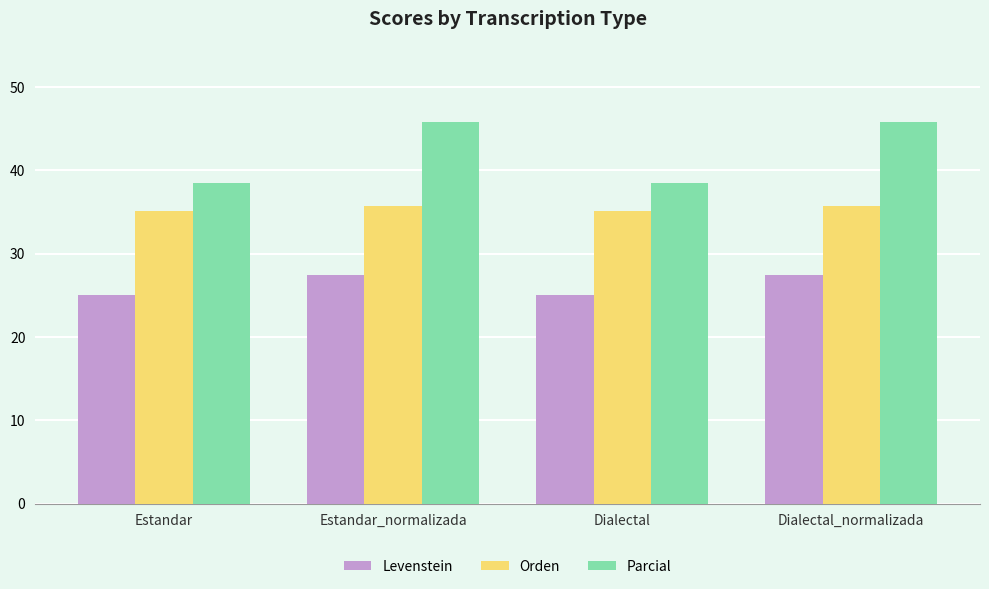

What is the lowest value of the Parcial series?

38.5